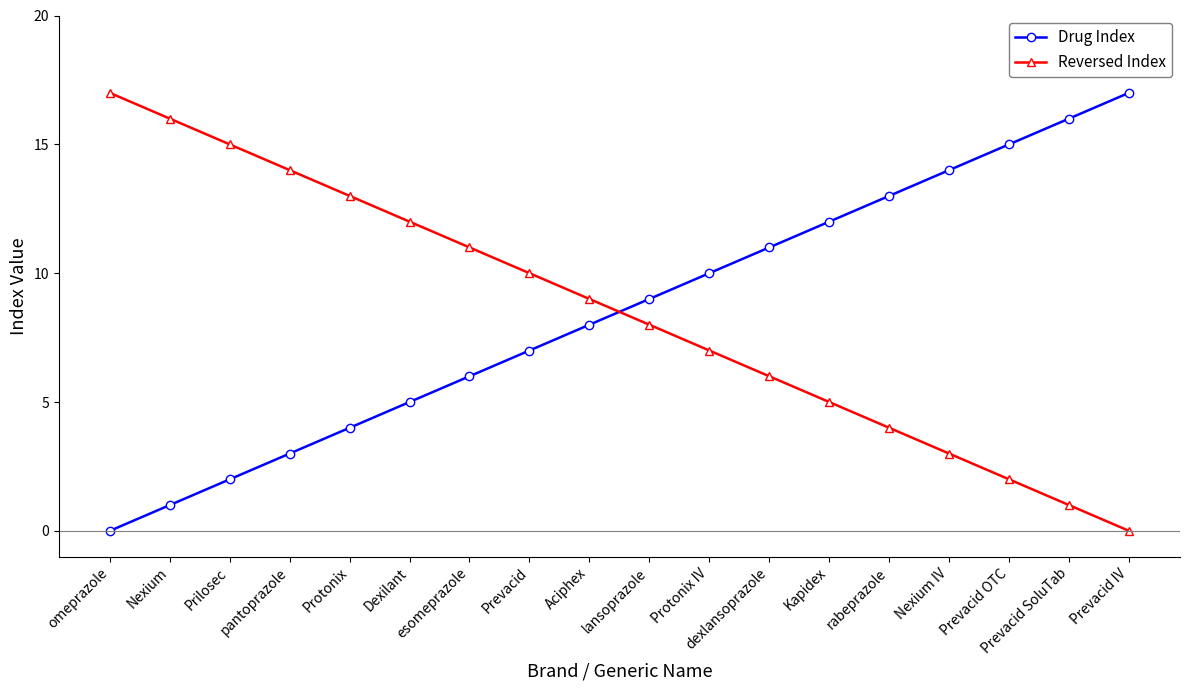

What is the total value across all series at Kapidex?

17